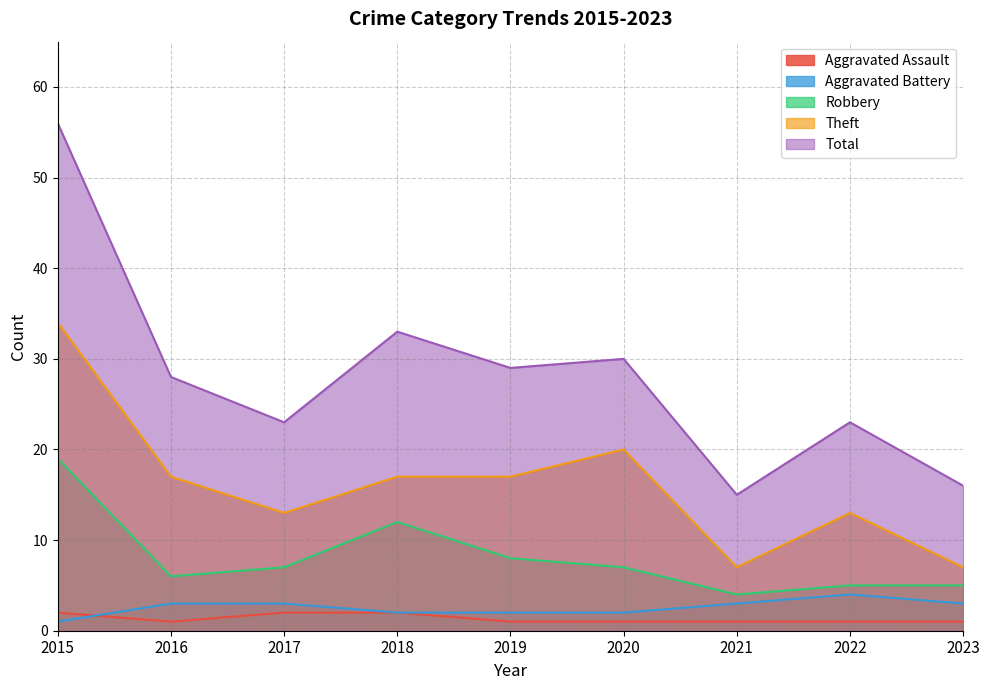

Between 2016 and 2023, which series saw the biggest shift?

Total